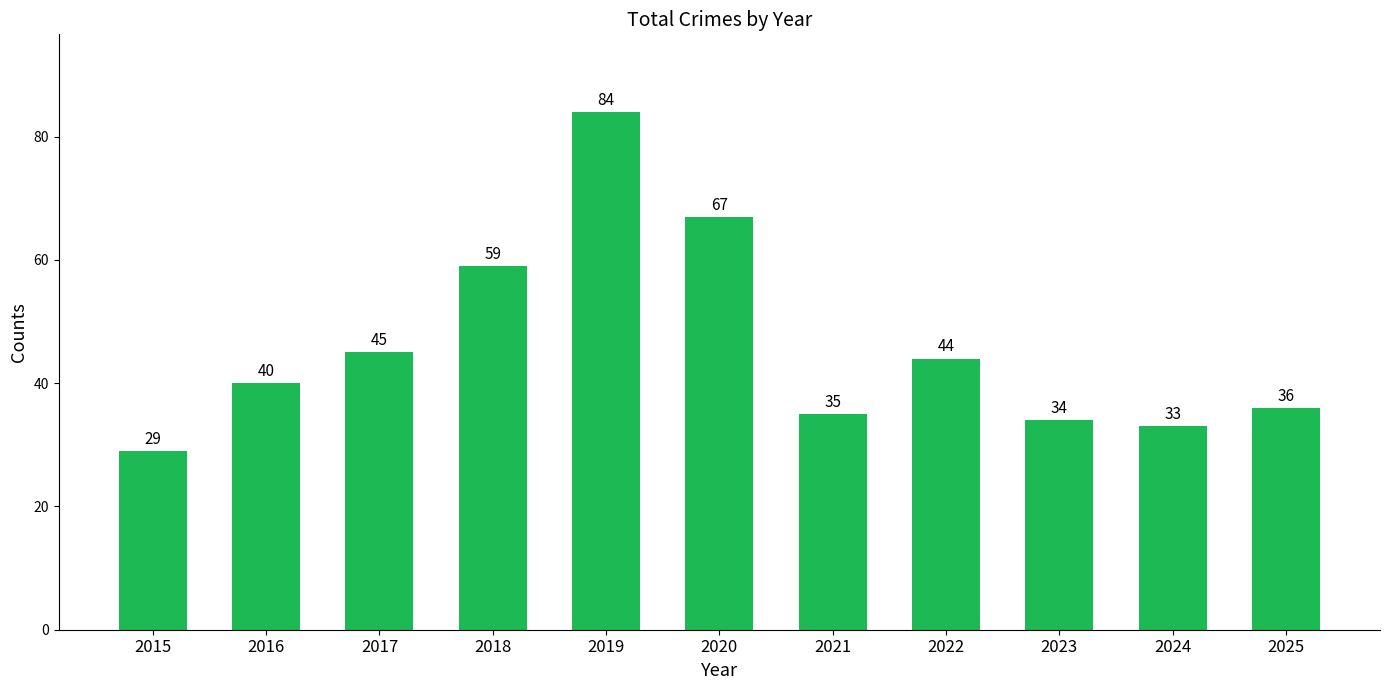

True or false: the data shows 40 at 2016.

True